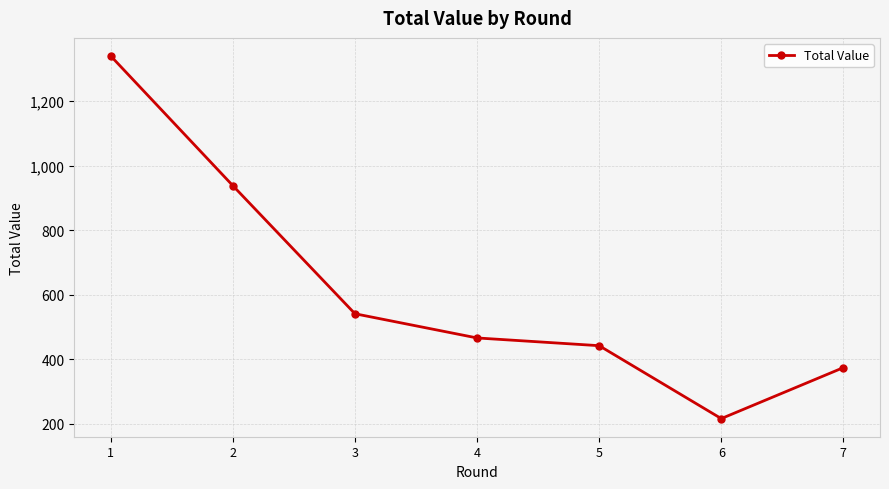

Which label corresponds to the smallest value in the chart?

6